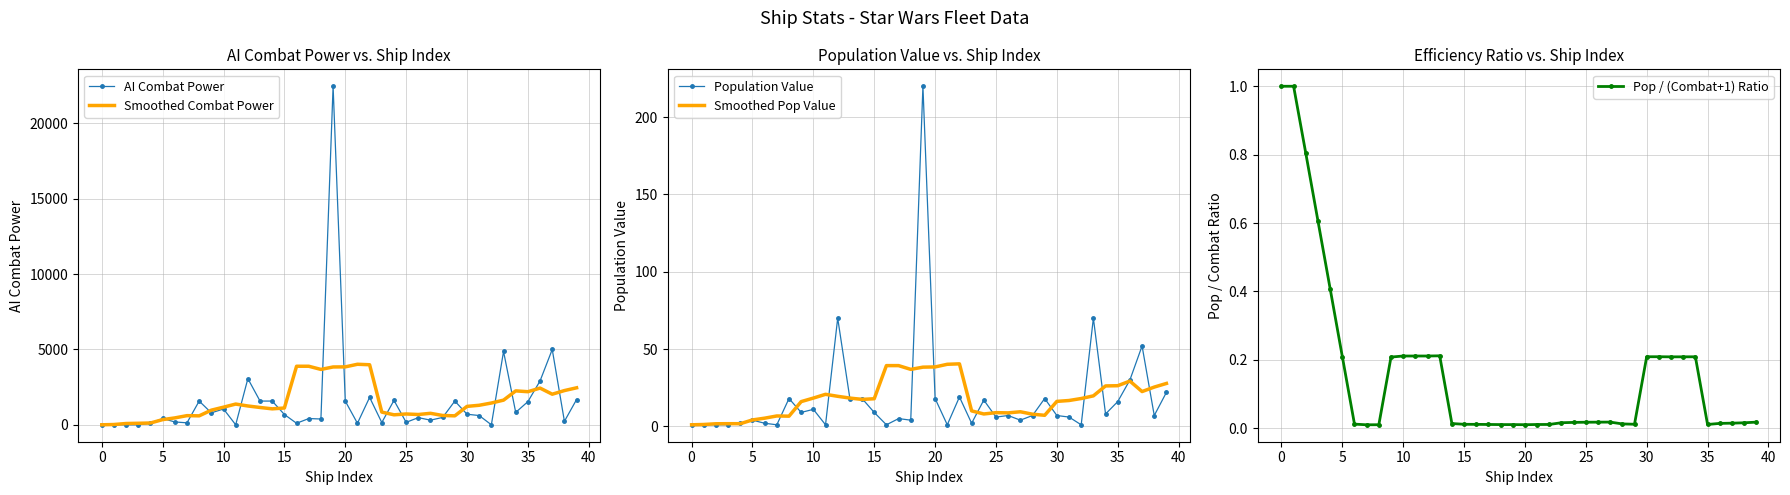

Is the value of Smoothed Pop Value at 13 greater than the value of Population Value at 19?

No